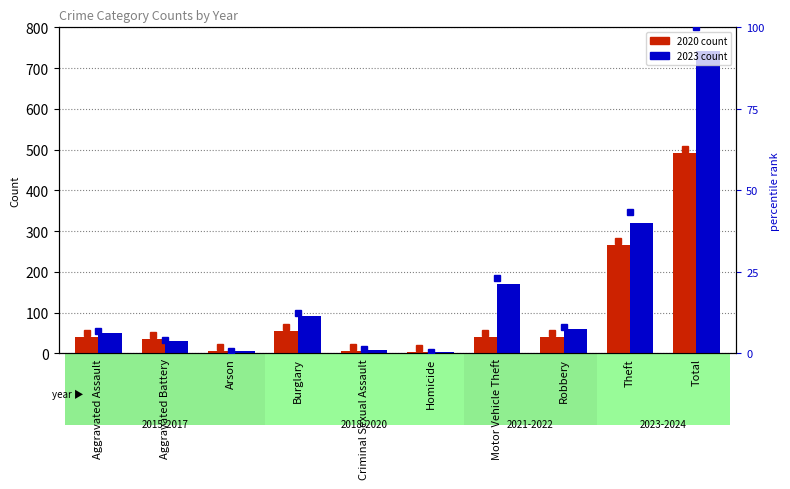

Is it true that 2023 equals 3 at Arson?

False